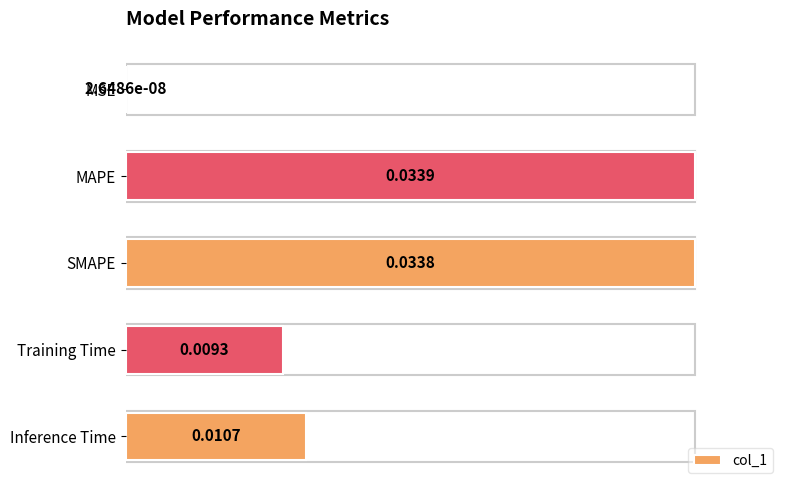

What is the sum of all values?

2.6